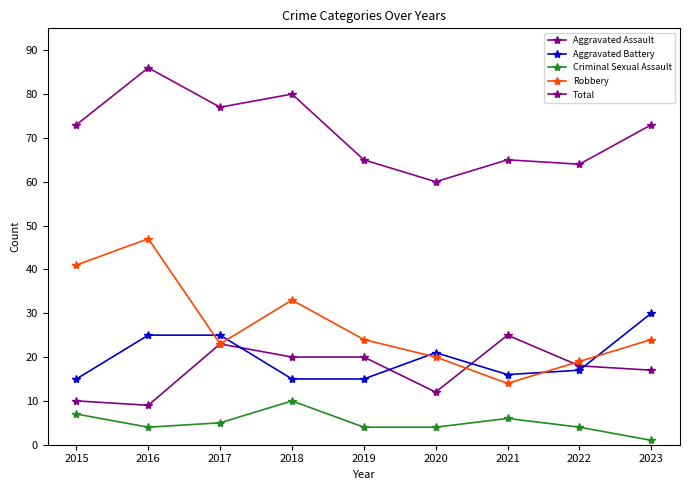

At which category does Robbery reach its first local valley?

2017